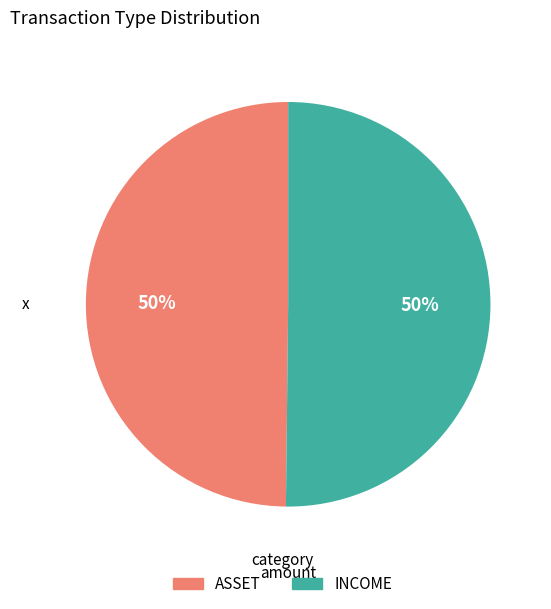

True or false: ASSET accounts for 57% of the total.

False